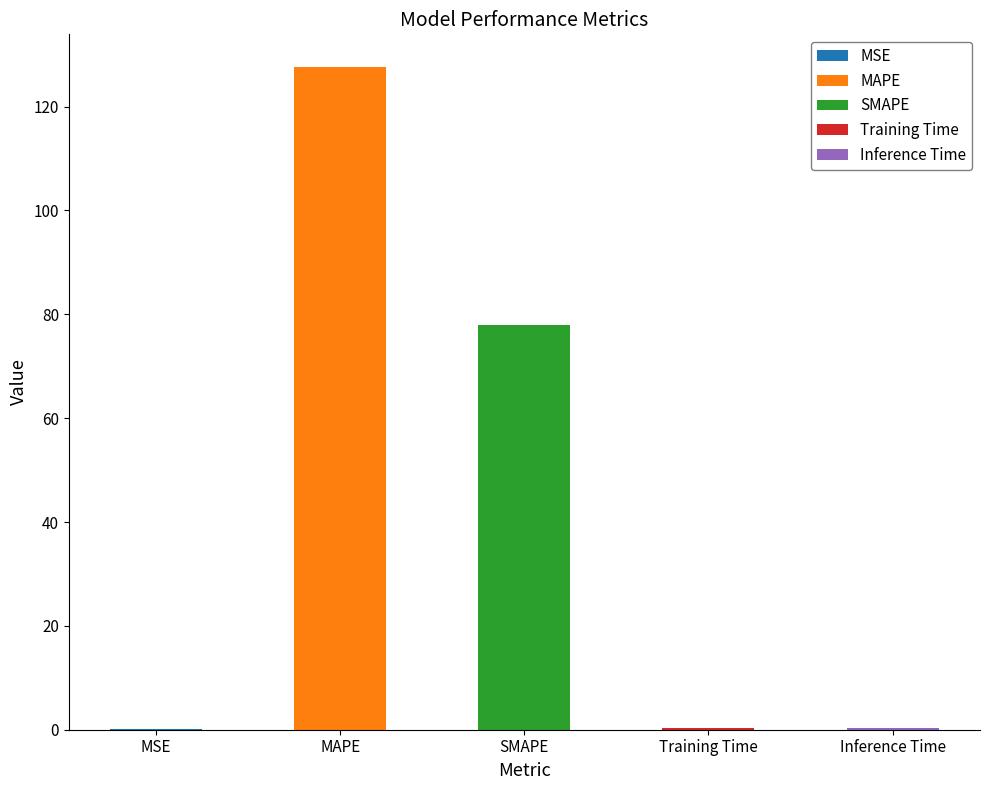

What is the change in value from MSE to SMAPE?

+77.8